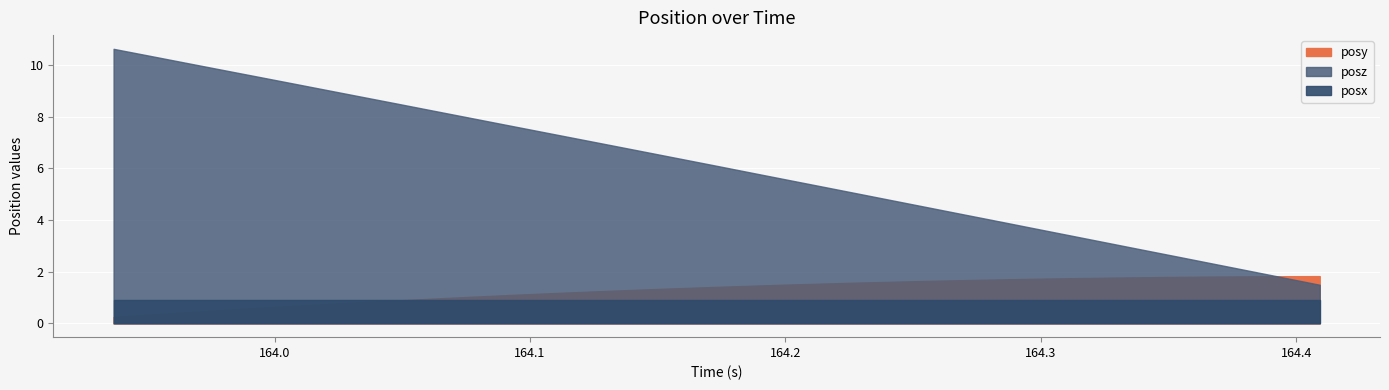

What is the total value across all series at 1?

11.6